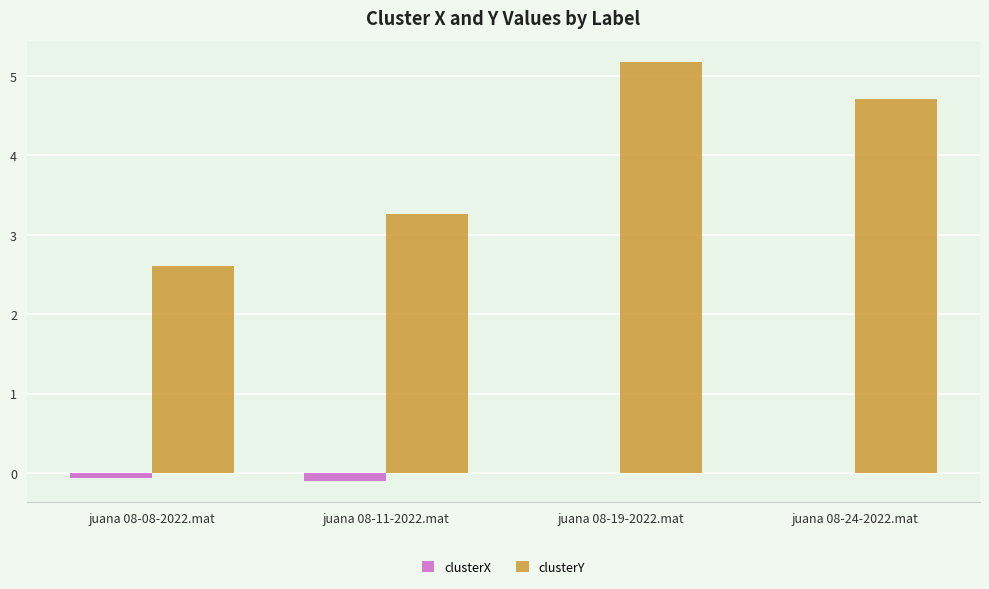

Where does the clusterY series first go above 4?

juana 08-19-2022.mat